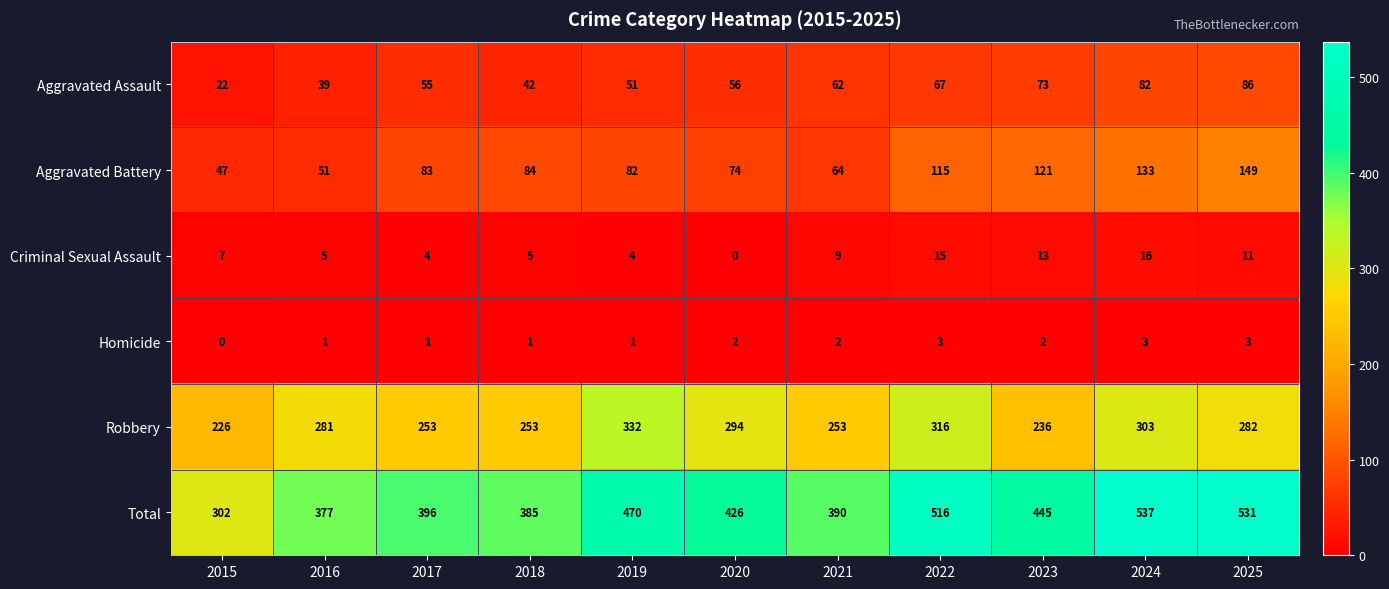

What is the sum of all Robbery values?

3029